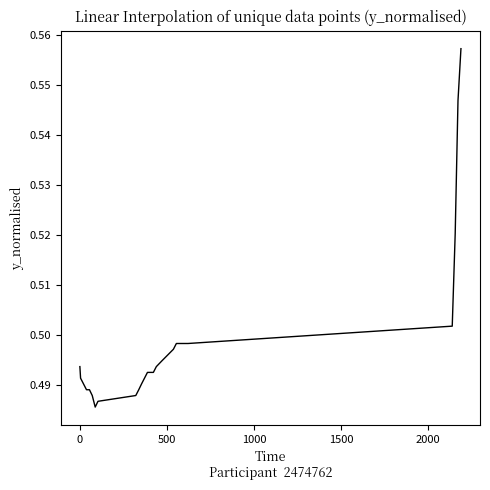

What is the sum of all values?

12.0